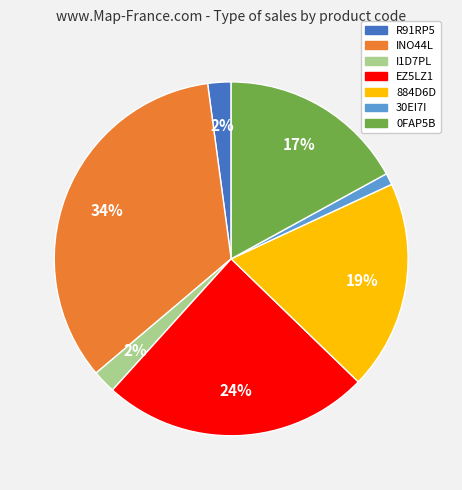

Is EZ5LZ1 the majority of the pie?

No